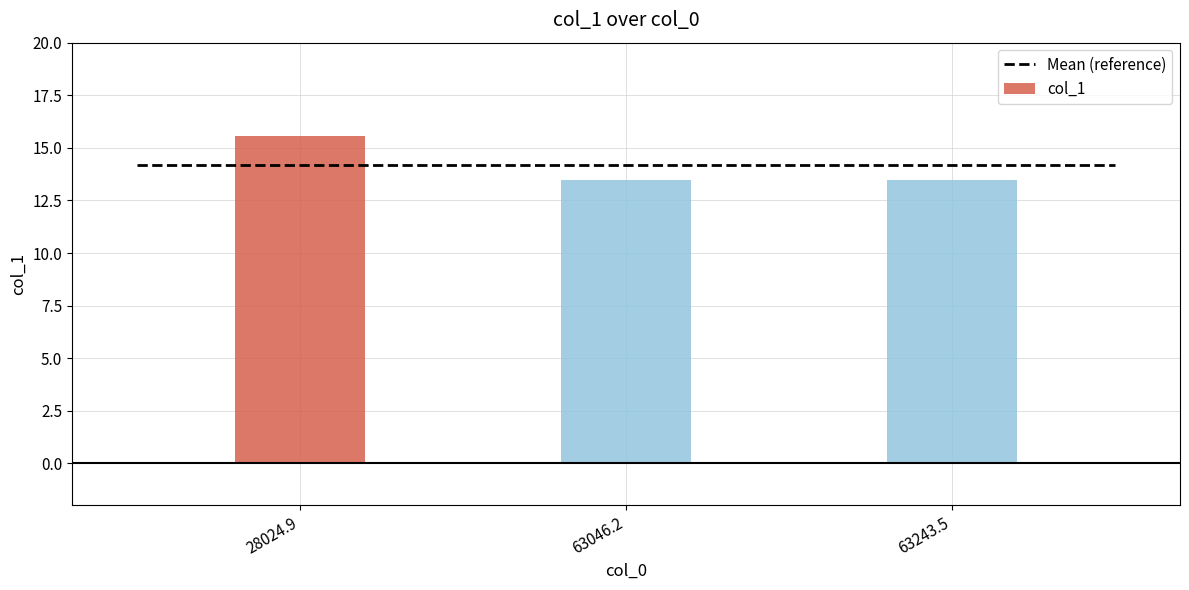

What is the sum of the values at 63243.5 and 63046.2?

26.9